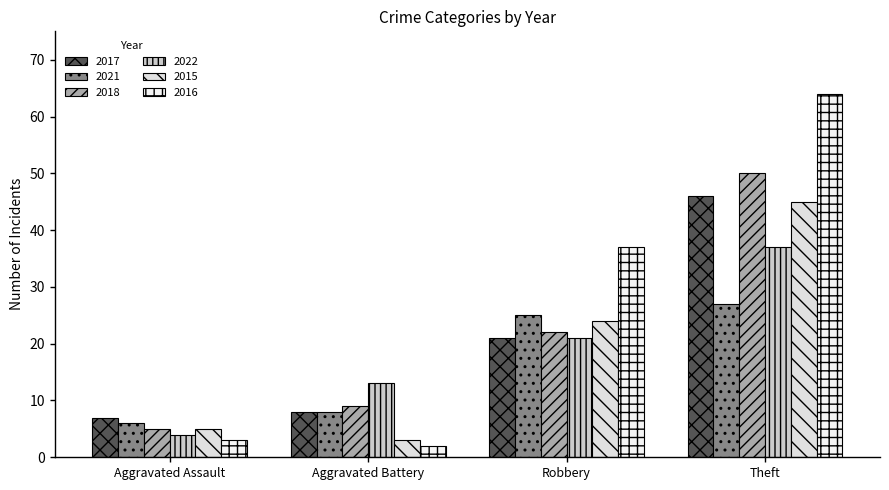

What is the value of the 2017 bar at the 4th from the left?

46